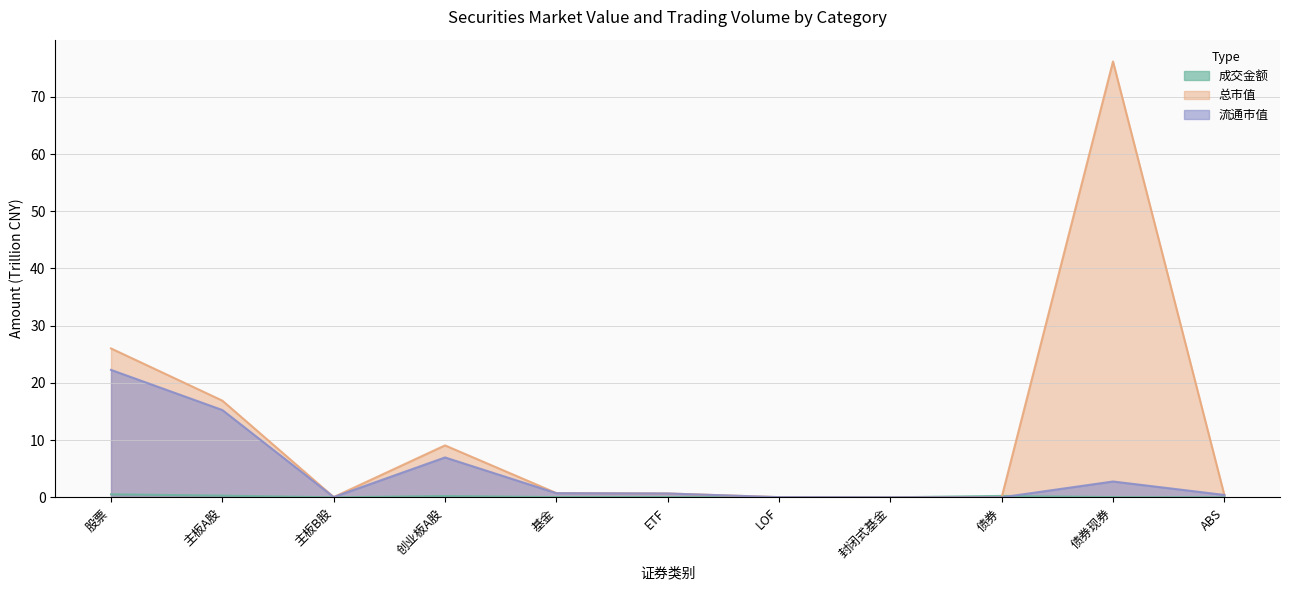

What is the difference between the highest and lowest values at ETF?

0.6